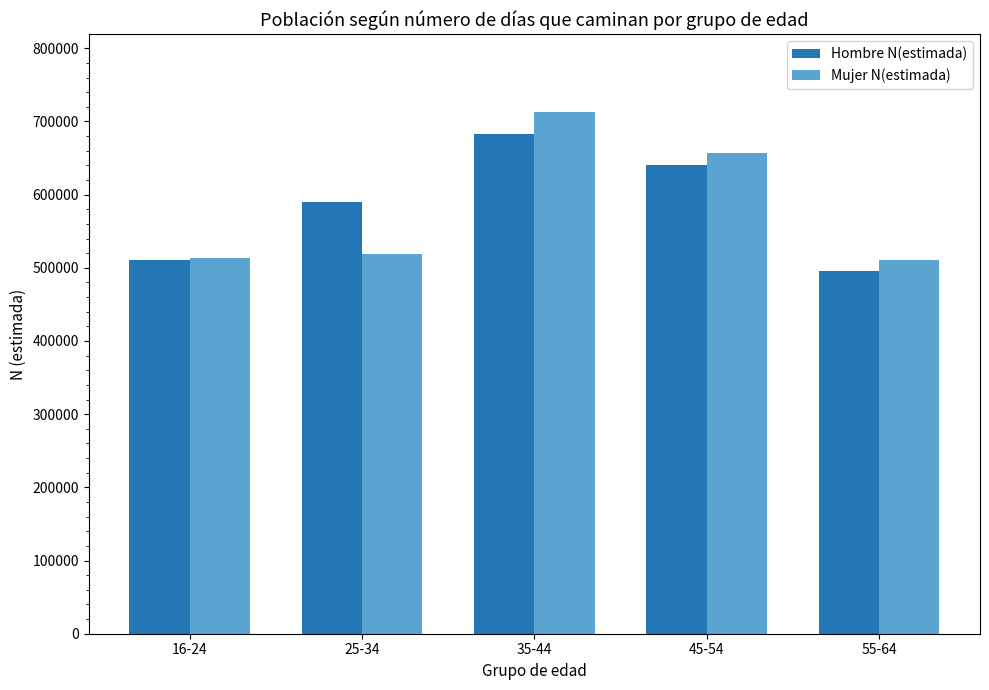

At which category does the chart reach its peak across all series?

35-44